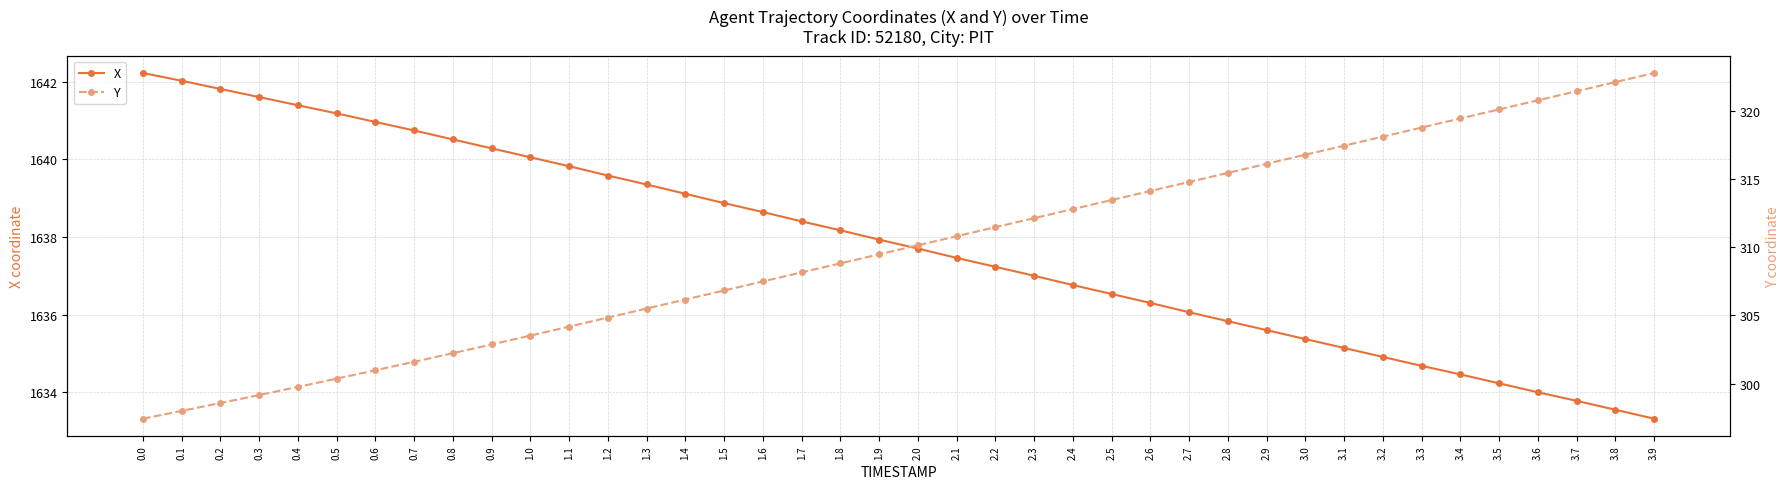

Which series has the widest spread of values?

Y